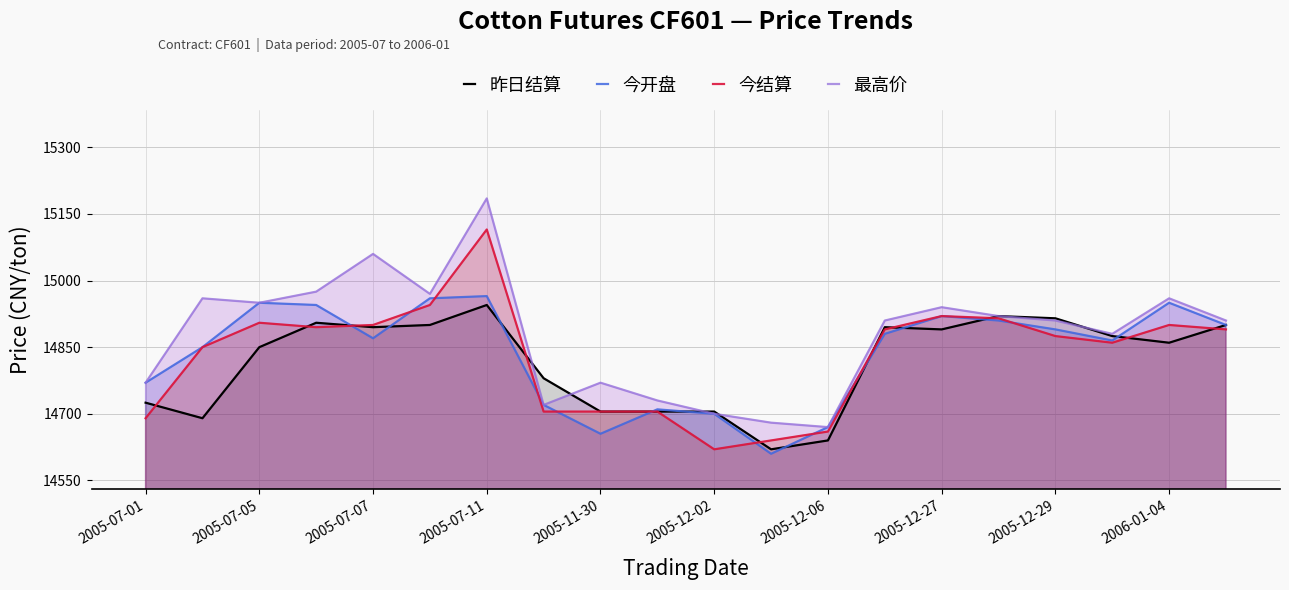

What is the sum of all 昨日结算 values?

296320